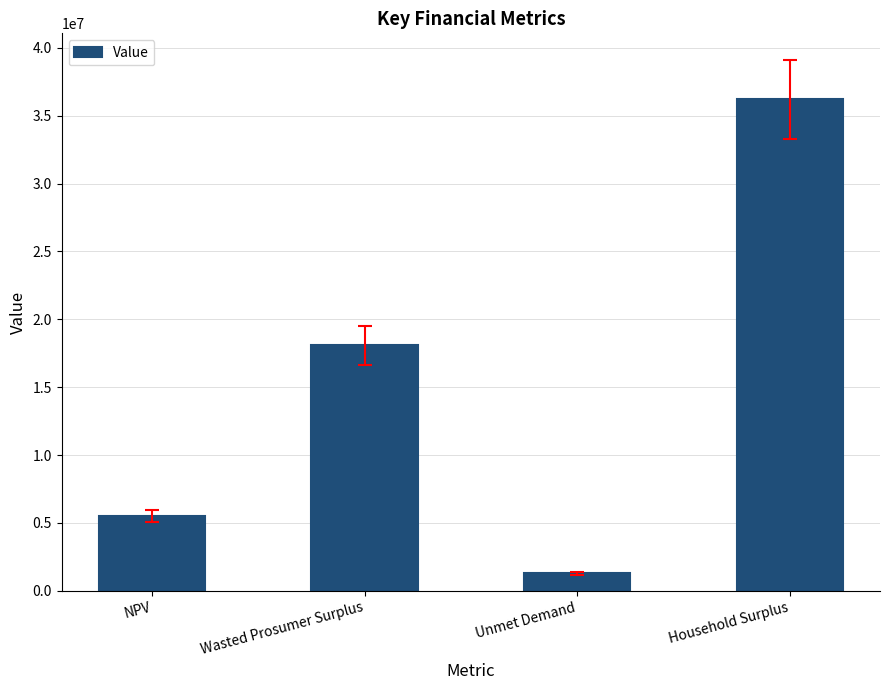

What is the difference between the values at NPV and Household Surplus?

30667016.4